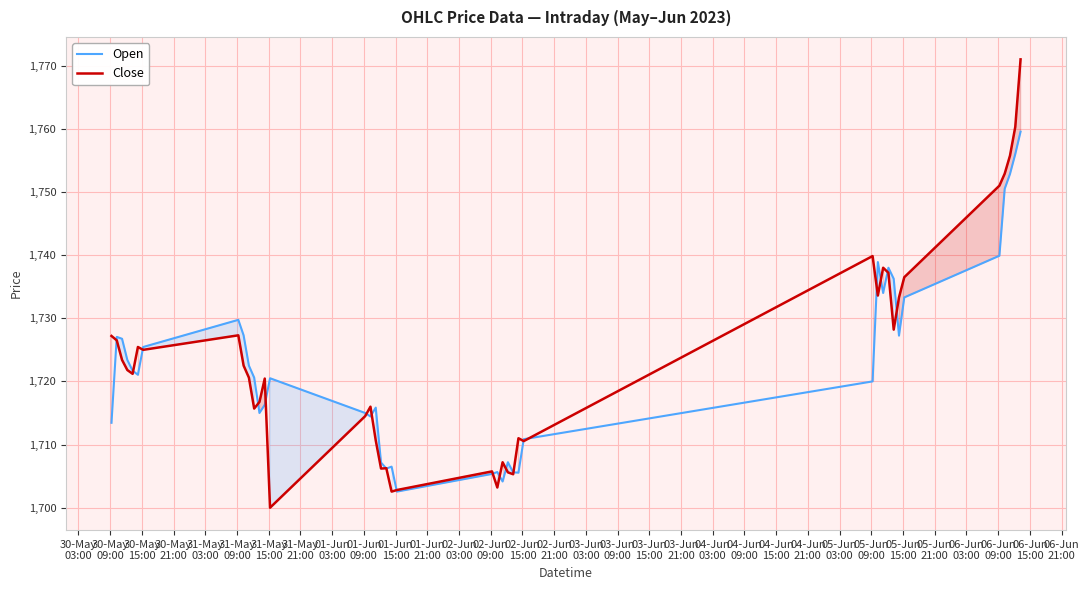

What is the lowest value of the Close series?

1700.0